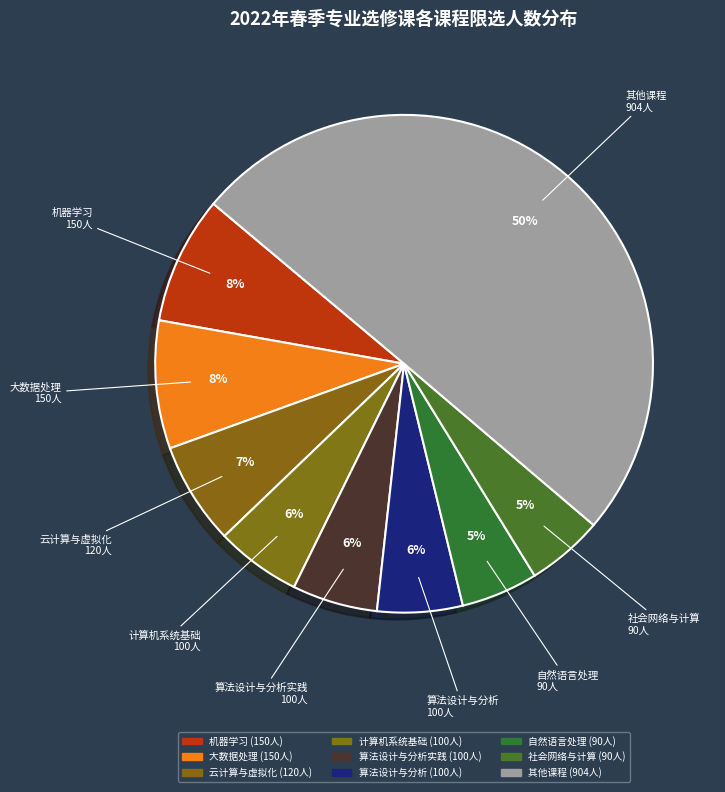

Count the number of slices in the pie.

9